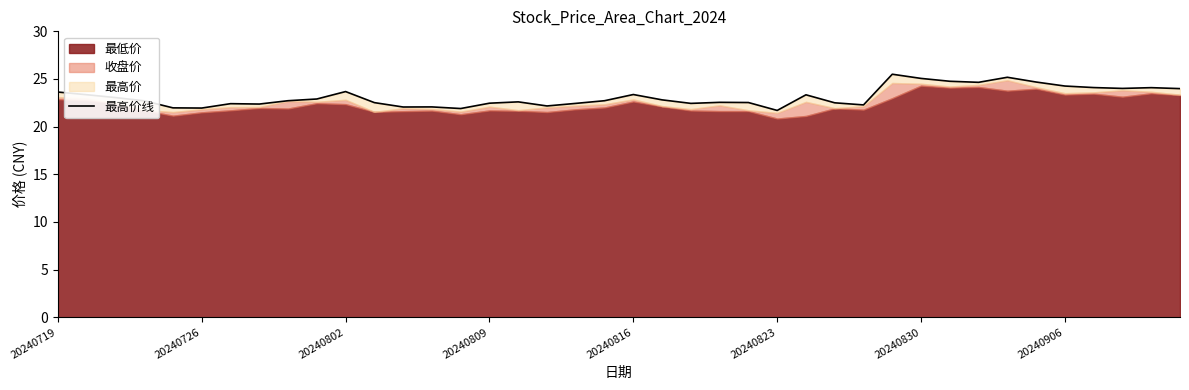

What is the average value?

23.1